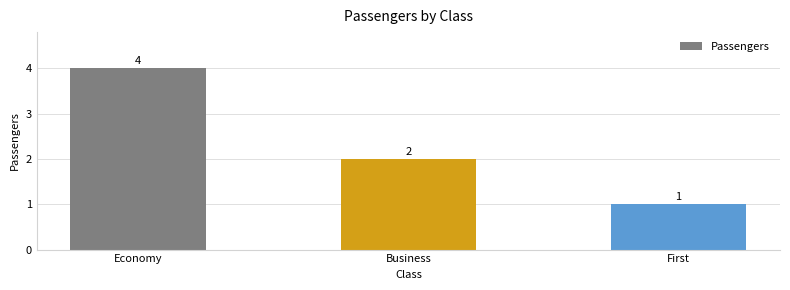

True or false: the data shows 1 at First.

True